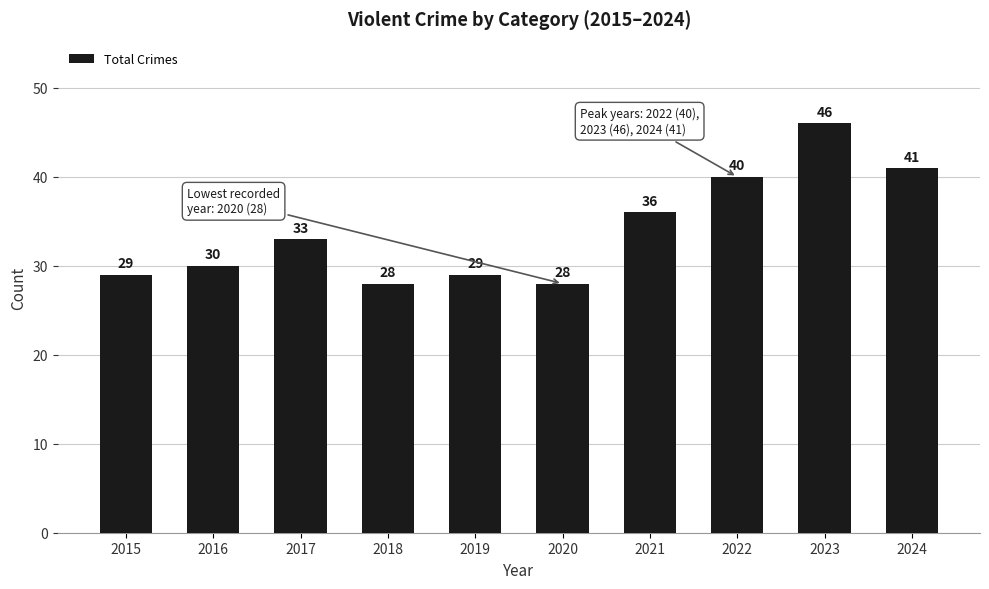

Does the chart contain any negative values?

No